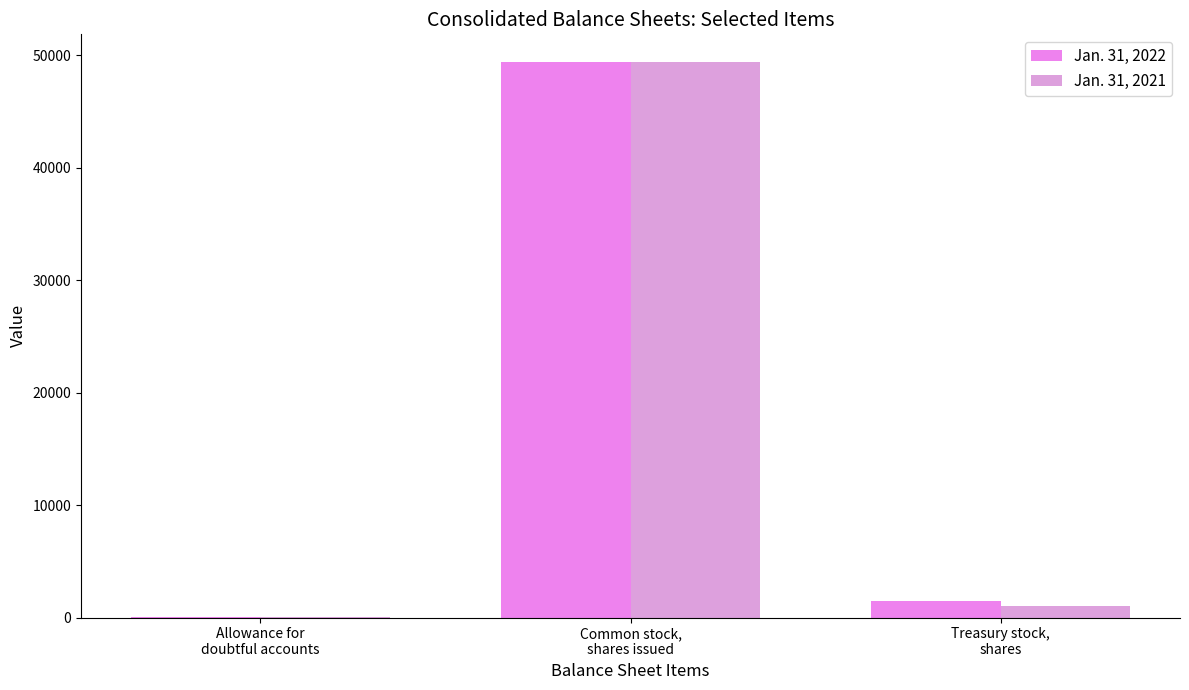

Are the bars horizontal?

No